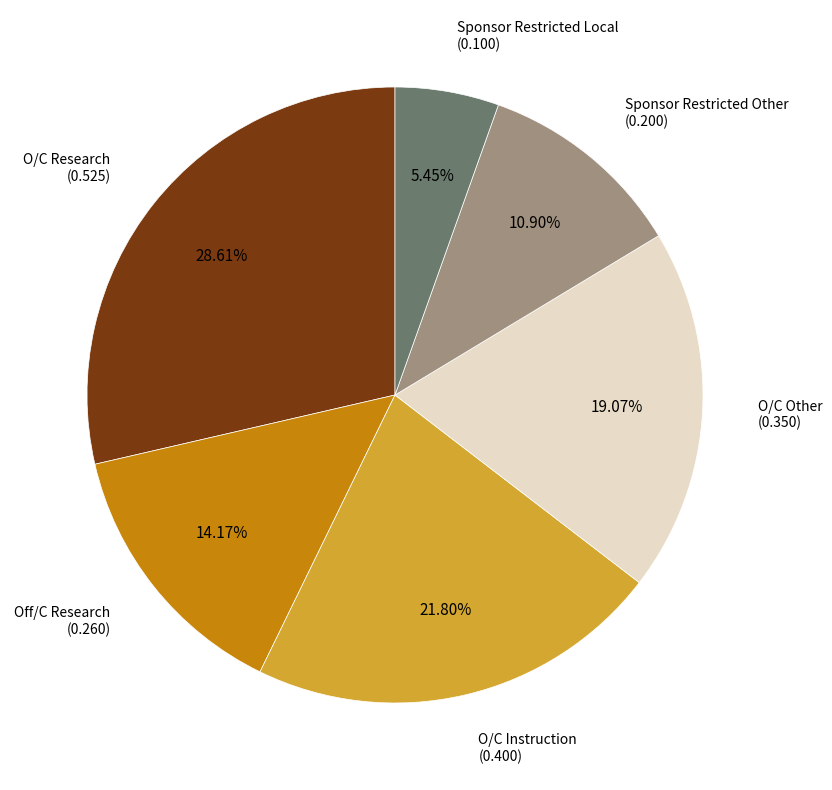

Does any single category account for the majority?

No